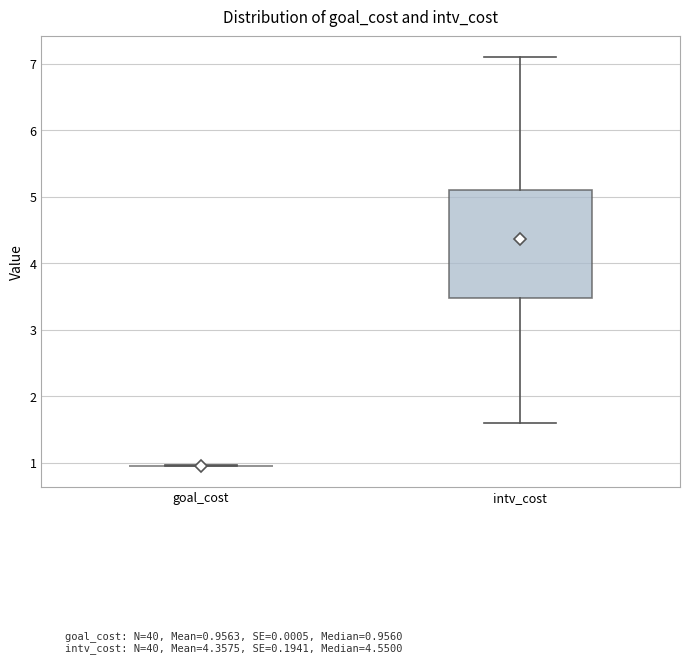

Reading left to right, transcribe this box plot: for each box, give where its median line is, the range the box spans, and where its two whiskers end, as read against the y-axis. The values are not printed on the chart, so give them approximately, as read against the axis.

goal_cost: box collapsed to a line at 1.0, whiskers 1.0 to 1.0
intv_cost: median 4.6, box 3.5 to 5.1, whiskers 1.6 to 7.1